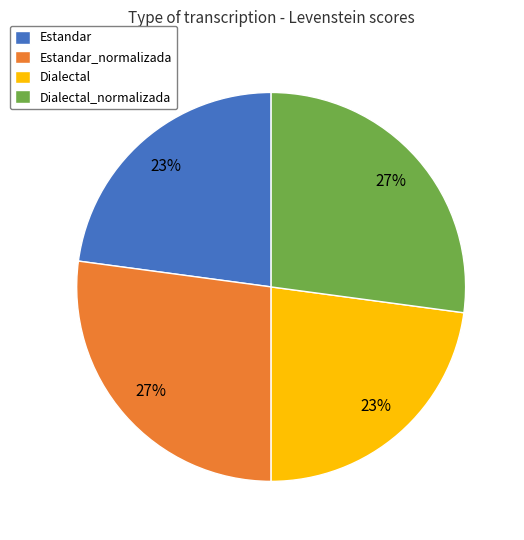

Is the sum of Dialectal and Estandar greater than half?

No